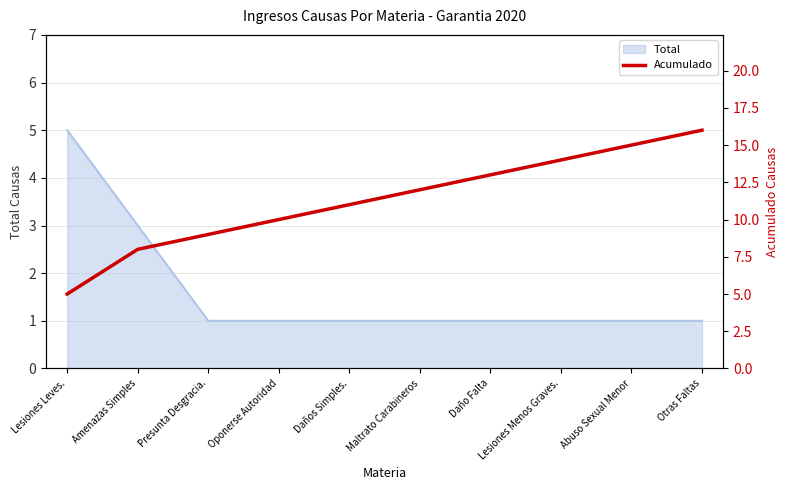

What is the highest value of the Total series?

5